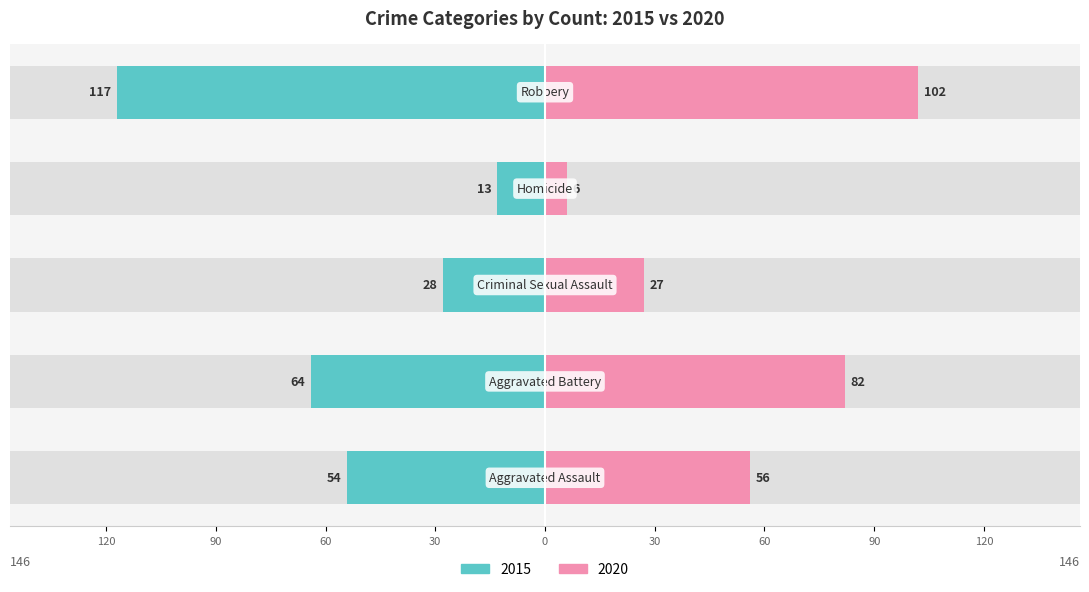

Where is Left (2015) nearest to the value -65?

Aggravated Battery